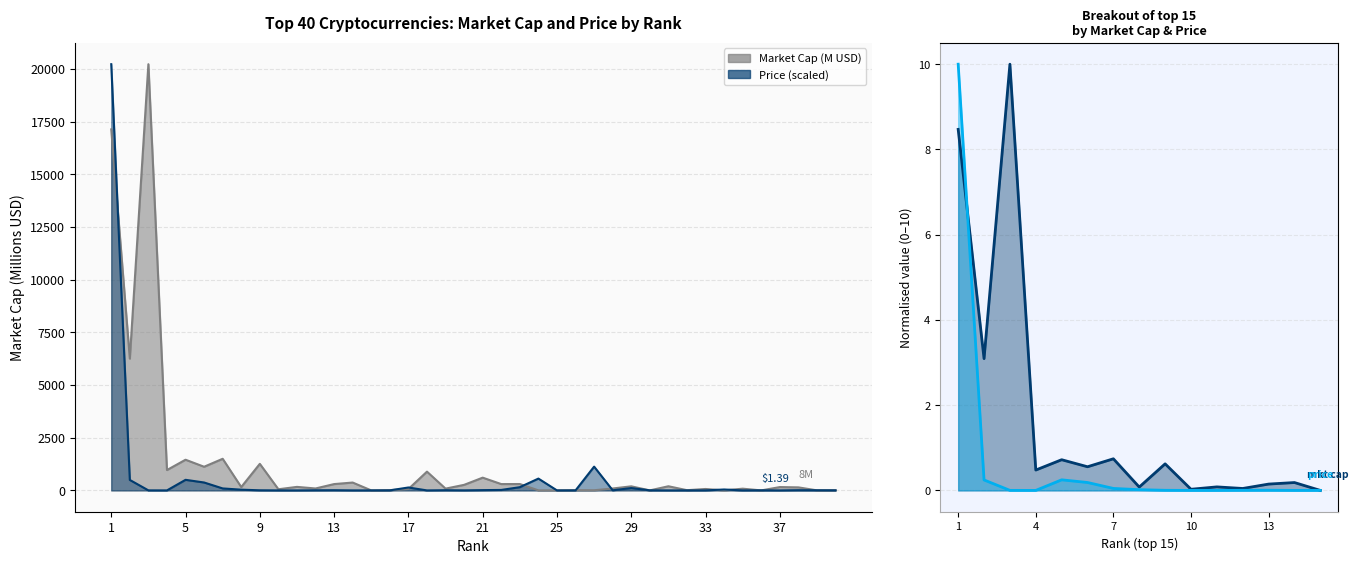

What is the average value of the Market Cap (M) series?

1364.1